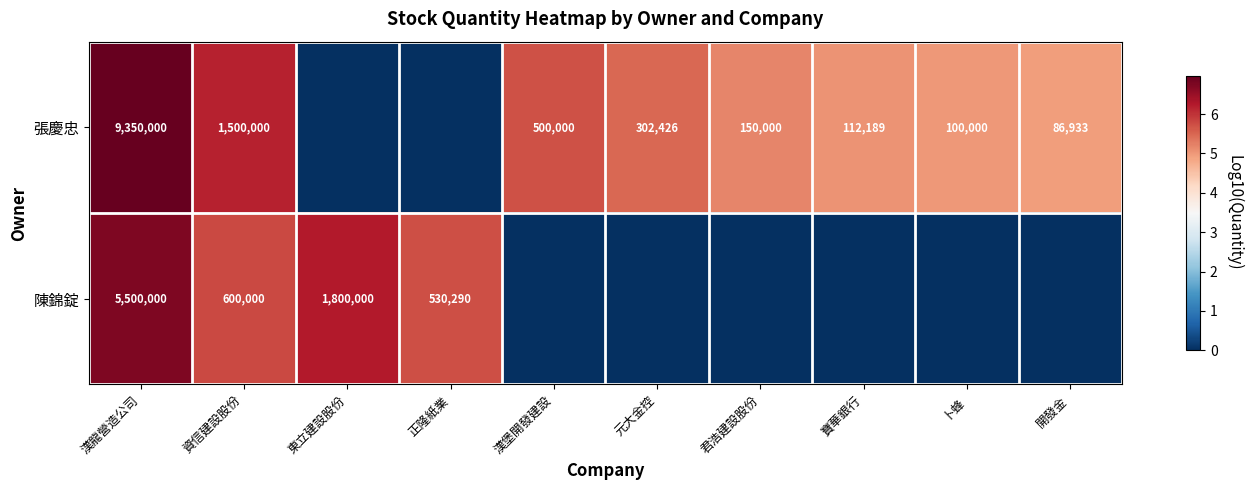

The value of 陳錦錠 at 正隆紙業 is 530290. True or false?

True